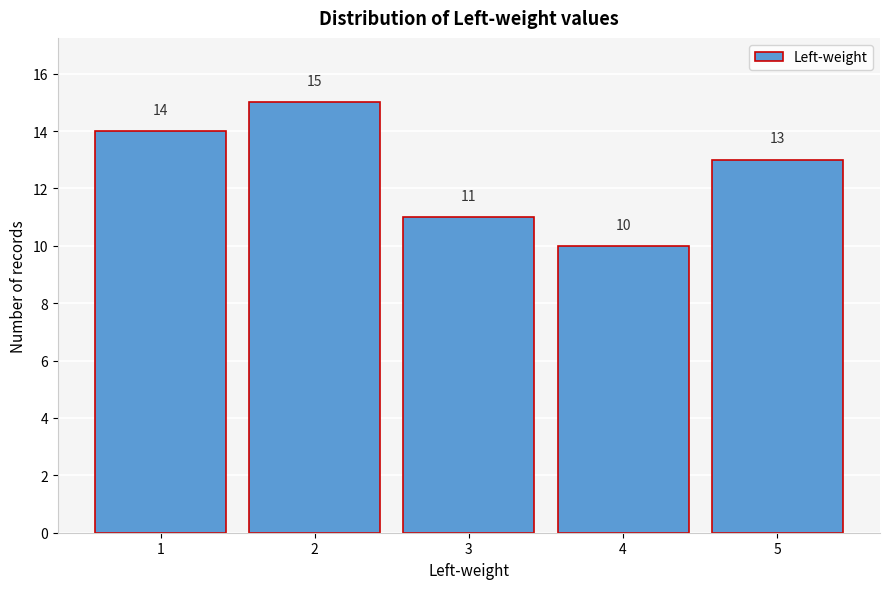

Reading left to right, list all the values displayed in this chart.

14	15	11	10	13